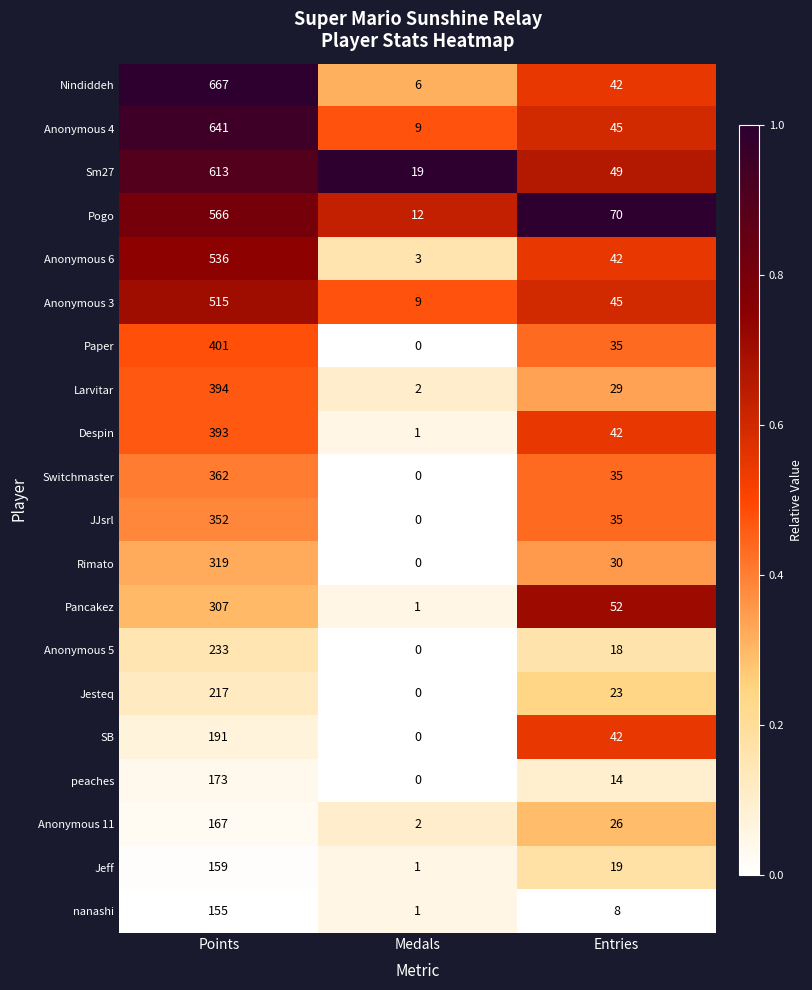

Rank the series at Points from lowest to highest value.

nanashi, Jeff, Anonymous 11, peaches, SB, Jesteq, Anonymous 5, Pancakez, Rimato, JJsrl, Switchmaster, Despin, Larvitar, Paper, Anonymous 3, Anonymous 6, Pogo, Sm27, Anonymous 4, Nindiddeh